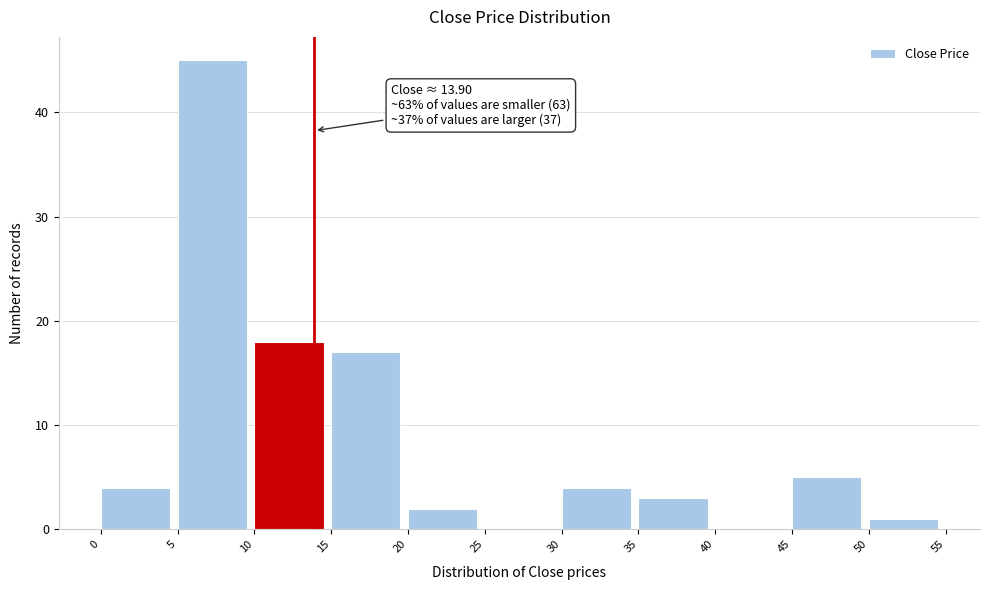

Which range on the x-axis has the tallest bar?

5 to 10